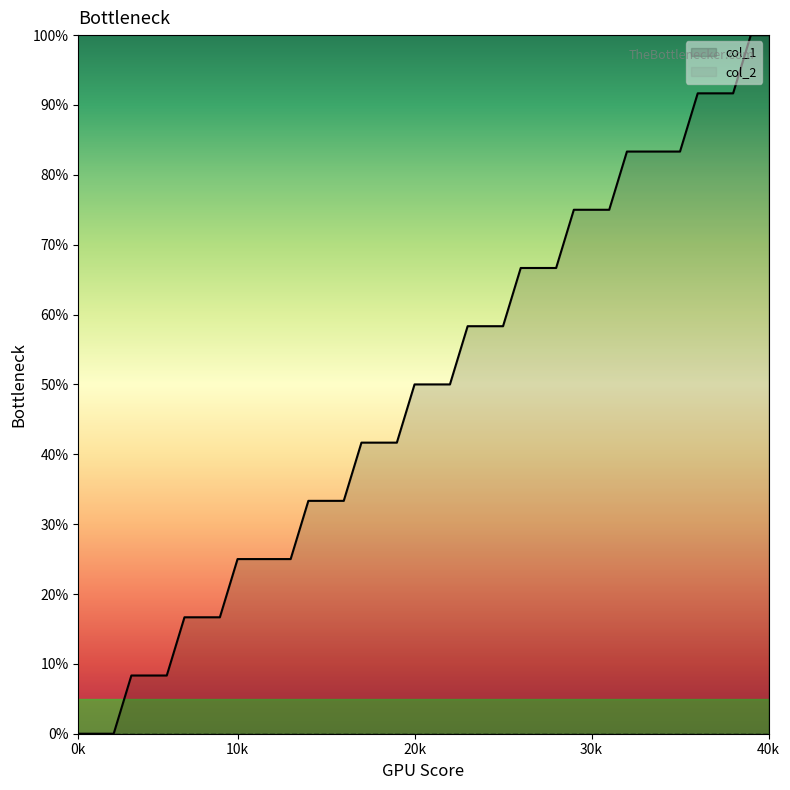

What is the greatest value displayed?

100.0